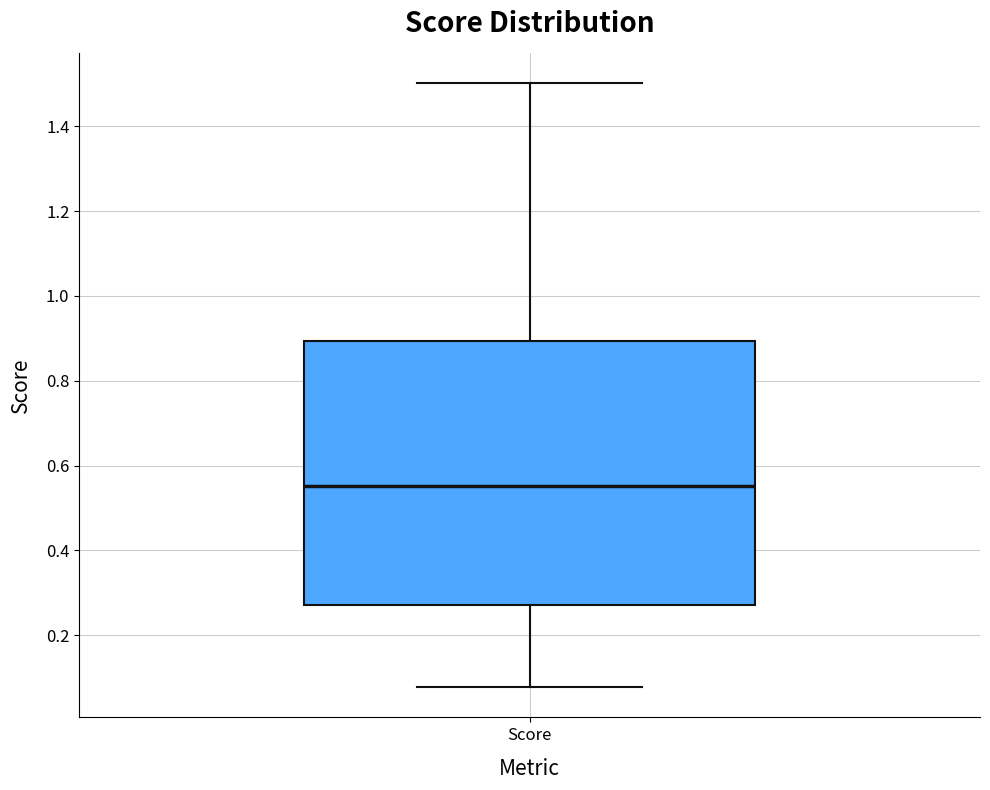

Where does the median line of the box for Score sit on the y-axis? The values are not printed on the chart, so give them approximately, as read against the axis.

0.56